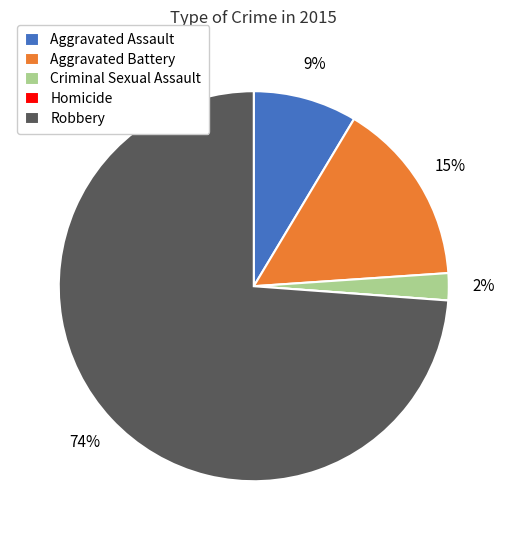

Does Robbery represent more than half of the total?

Yes